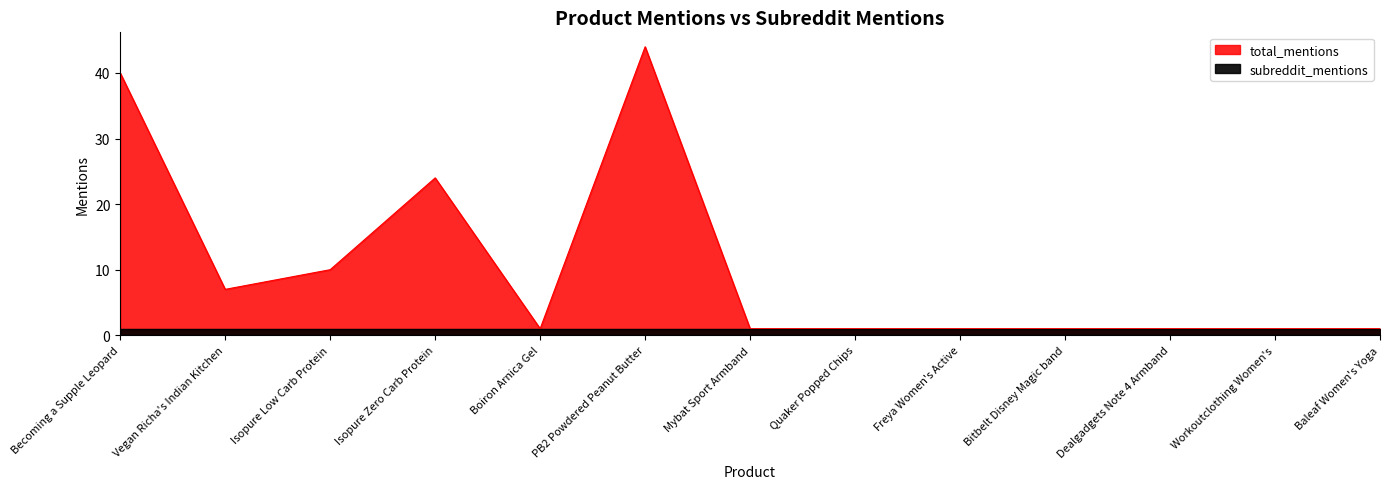

Rank the categories by value from highest to lowest.

PB2 Powdered Peanut Butter, Becoming a Supple Leopard, Isopure Zero Carb Protein, Isopure Low Carb Protein, Vegan Richa's Indian Kitchen, Boiron Arnica Gel, Mybat Sport Armband, Quaker Popped Chips, Freya Women's Active, Bitbelt Disney Magic band, Dealgadgets Note 4 Armband, Workoutclothing Women's, Baleaf Women's Yoga